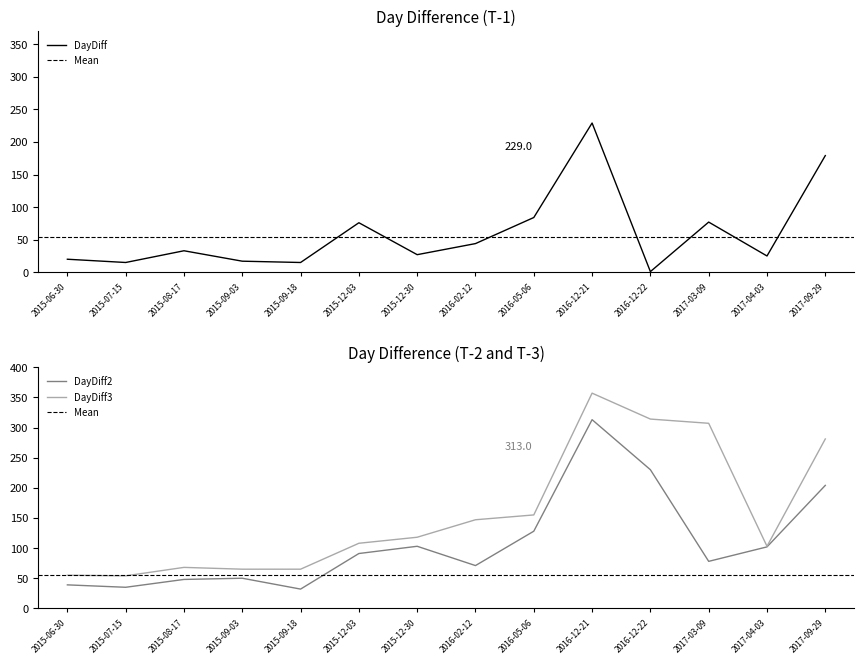

Between 2015-08-17 and 2016-02-12, which series saw the biggest shift?

DayDiff3